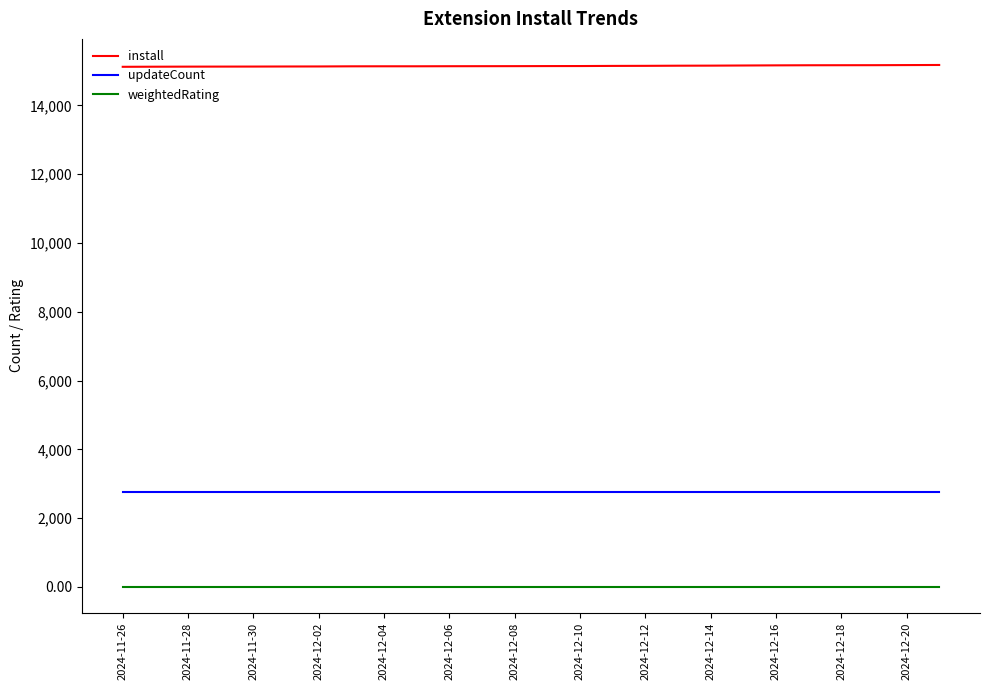

Which series has the largest total across all categories?

install